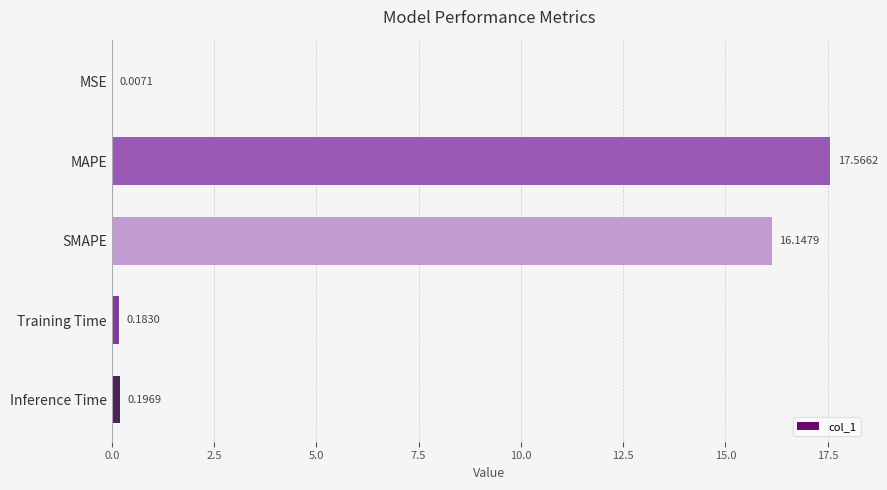

What is the sum of all values?

34.1